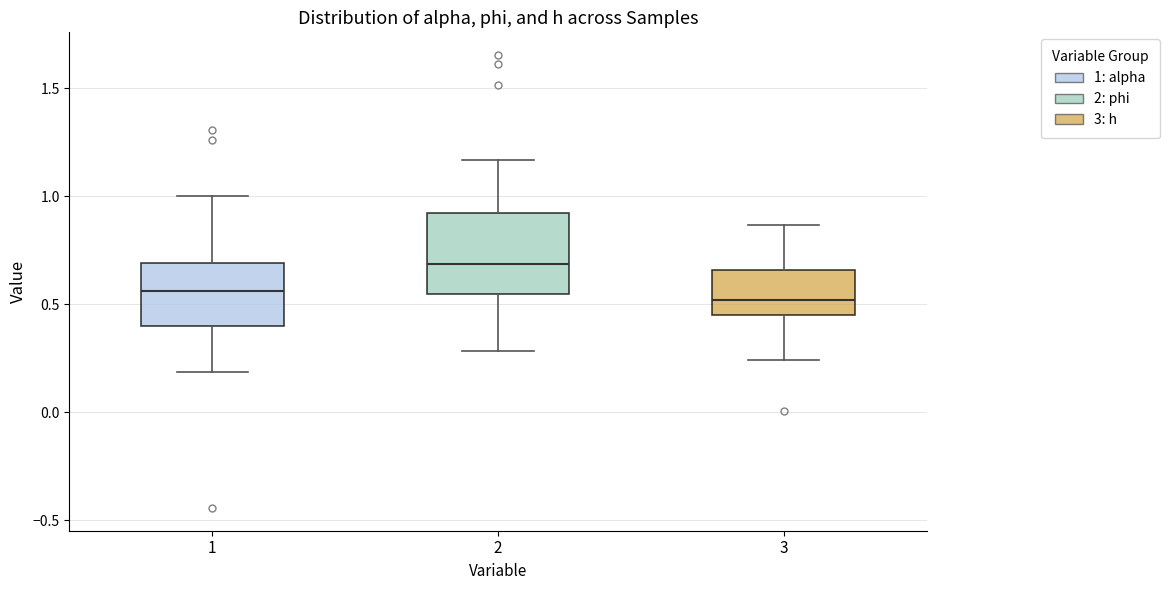

Which box is the tallest, from its lower edge to its upper edge?

2